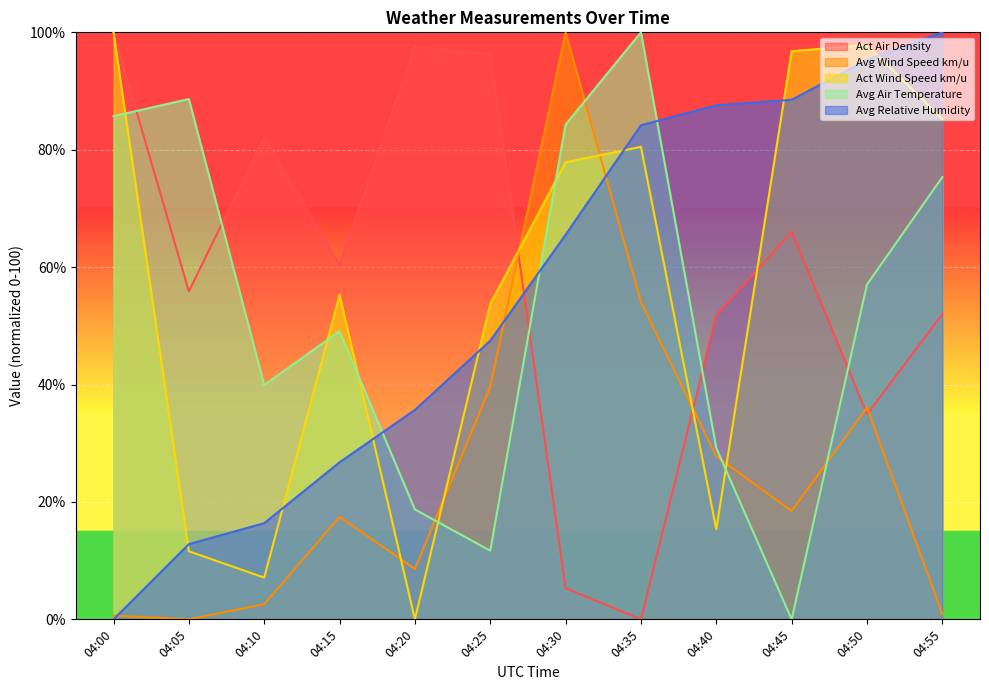

Where does the Avg Wind Speed km/u series first go above 18?

04:25